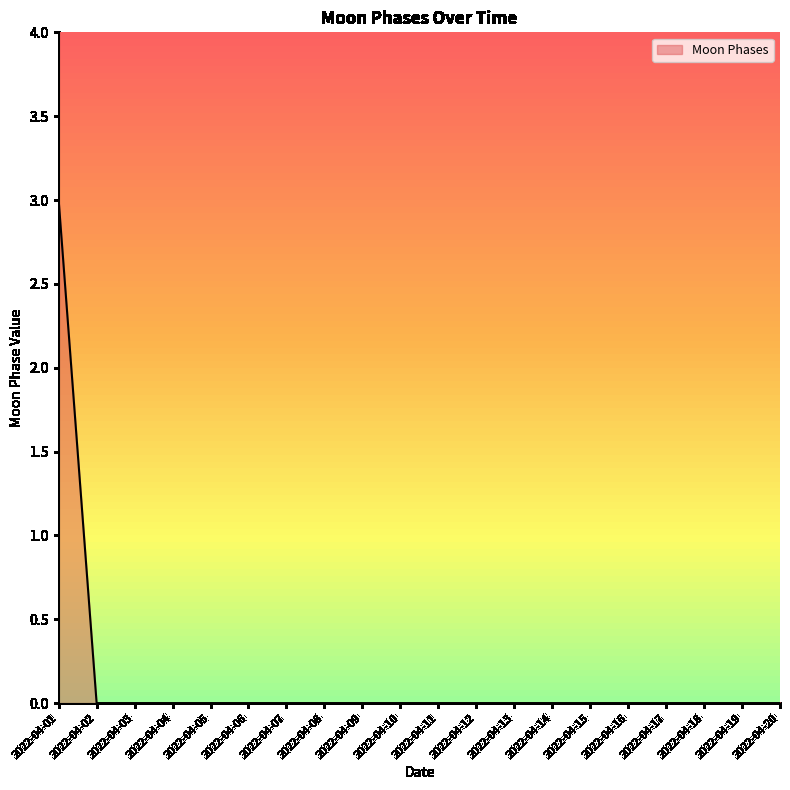

What is the maximum value shown in the chart?

3